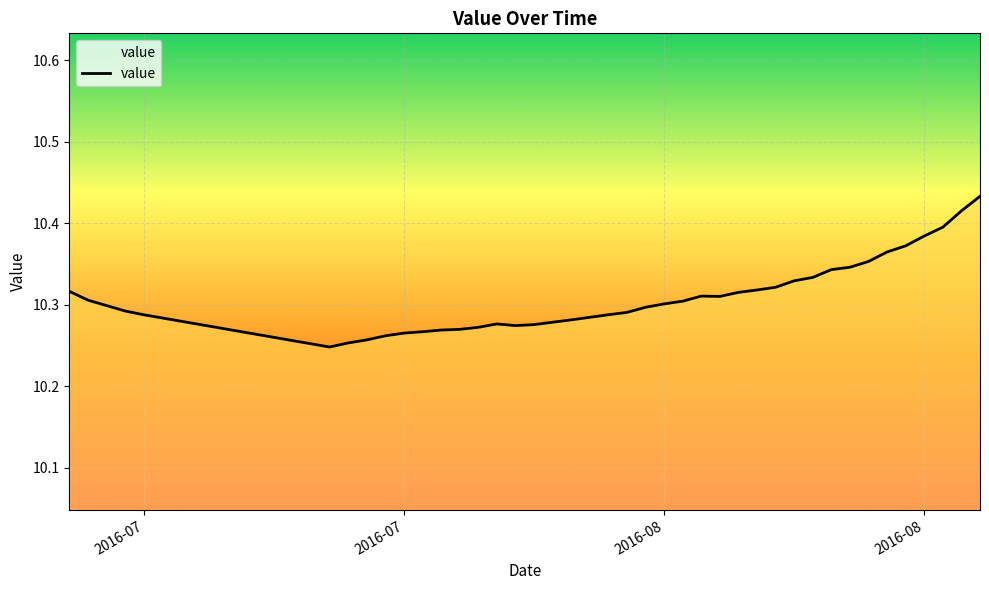

Reading left to right, what are all the values shown in this chart?

10.3	10.3	10.3	10.3	10.3	10.2	10.3	10.3	10.3	10.3	10.3	10.3	10.3	10.3	10.3	10.3	10.3	10.3	10.3	10.3	10.3	10.3	10.3	10.3	10.3	10.3	10.3	10.3	10.3	10.3	10.3	10.3	10.3	10.4	10.4	10.4	10.4	10.4	10.4	10.4